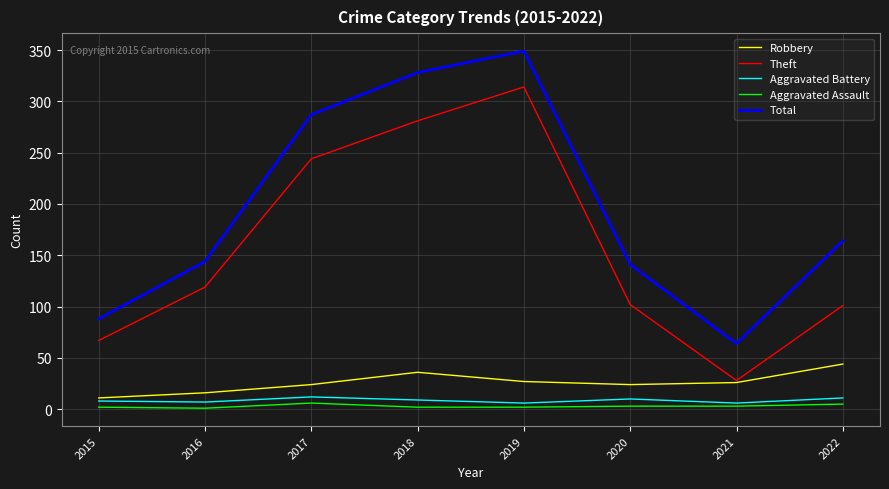

What is the sum of all Theft values?

1256